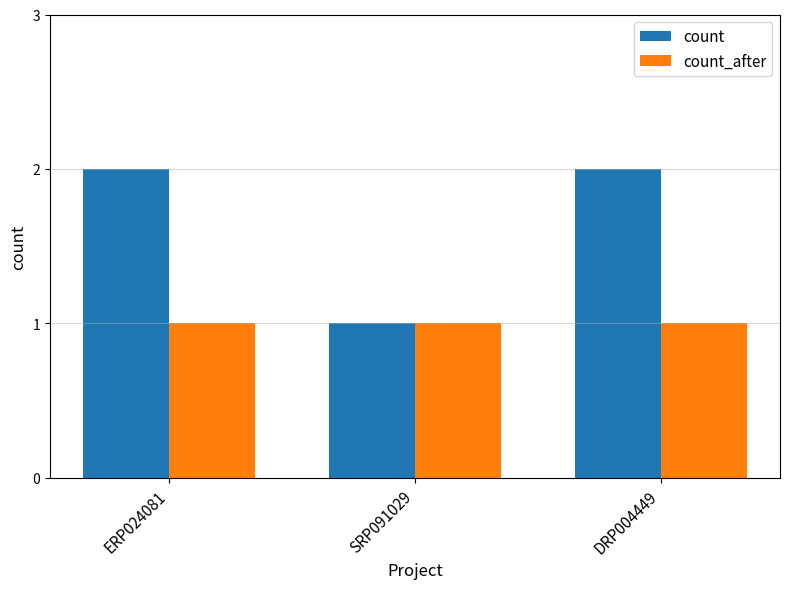

At ERP024081, list the series in order from smallest to largest.

count_after, count